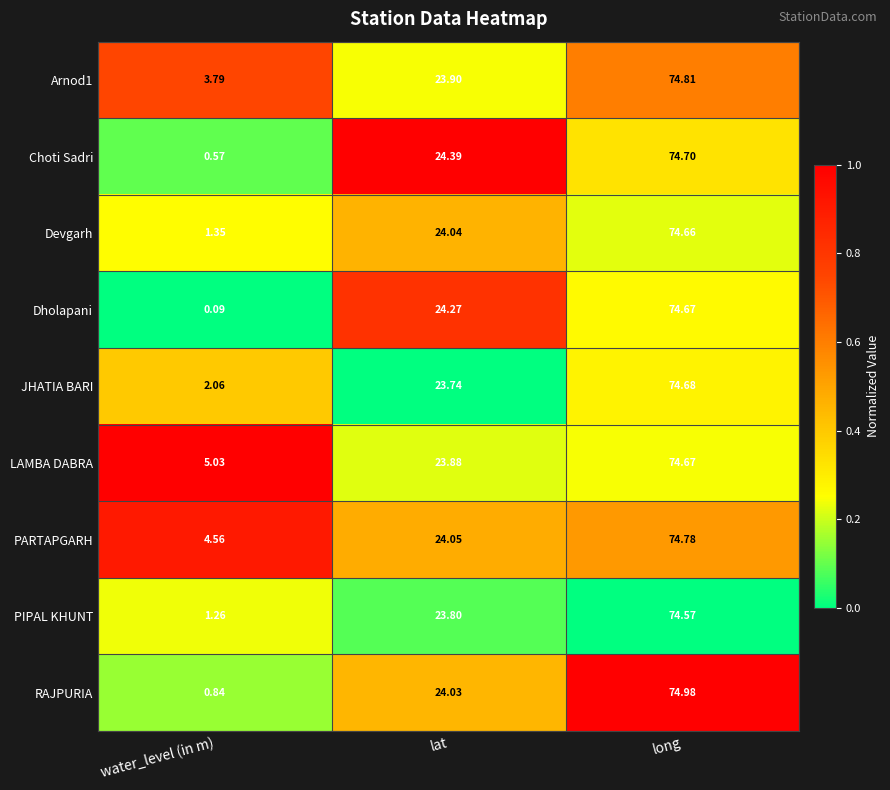

At which label does Arnod1 reach its peak?

long